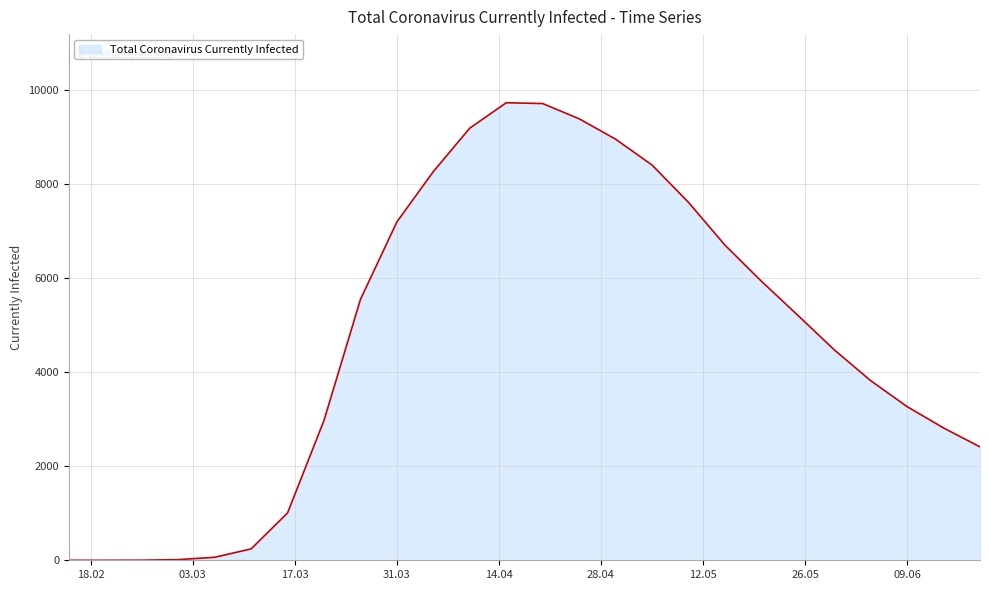

What is the difference between the maximum and minimum values?

9731